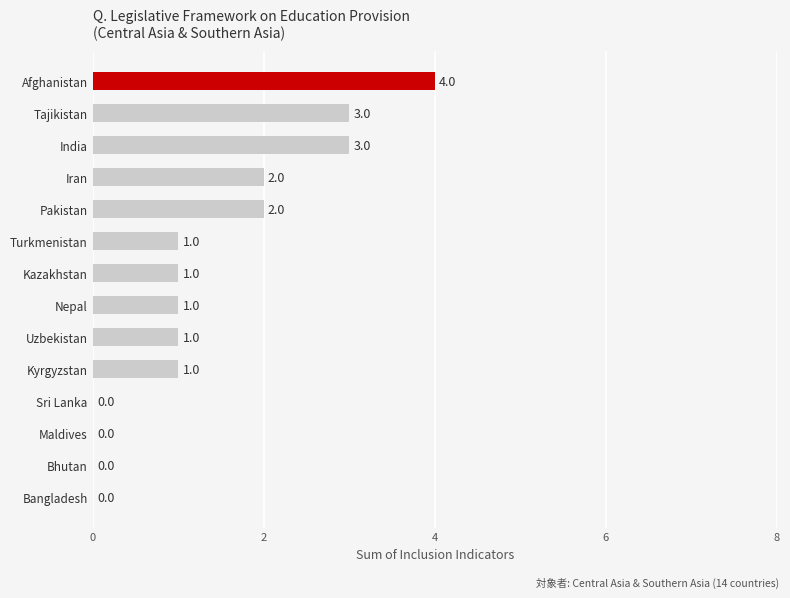

Are the bars horizontal?

Yes